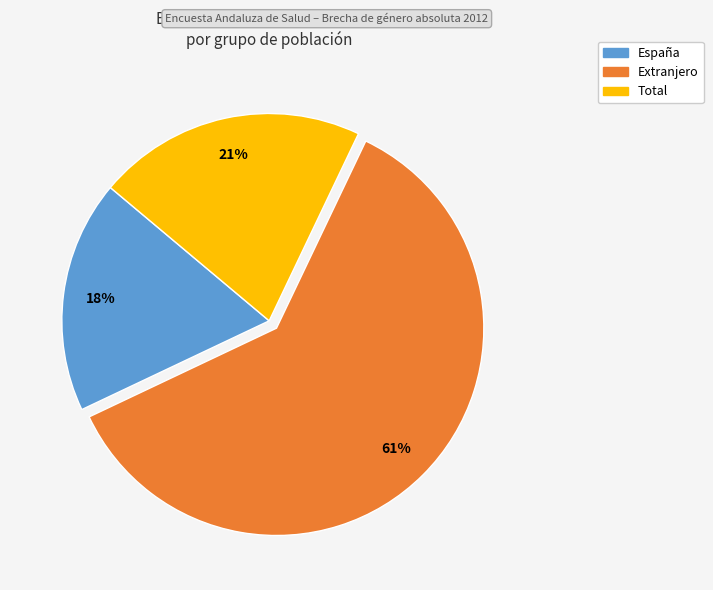

Do Extranjero and España together represent more than half of the pie?

Yes